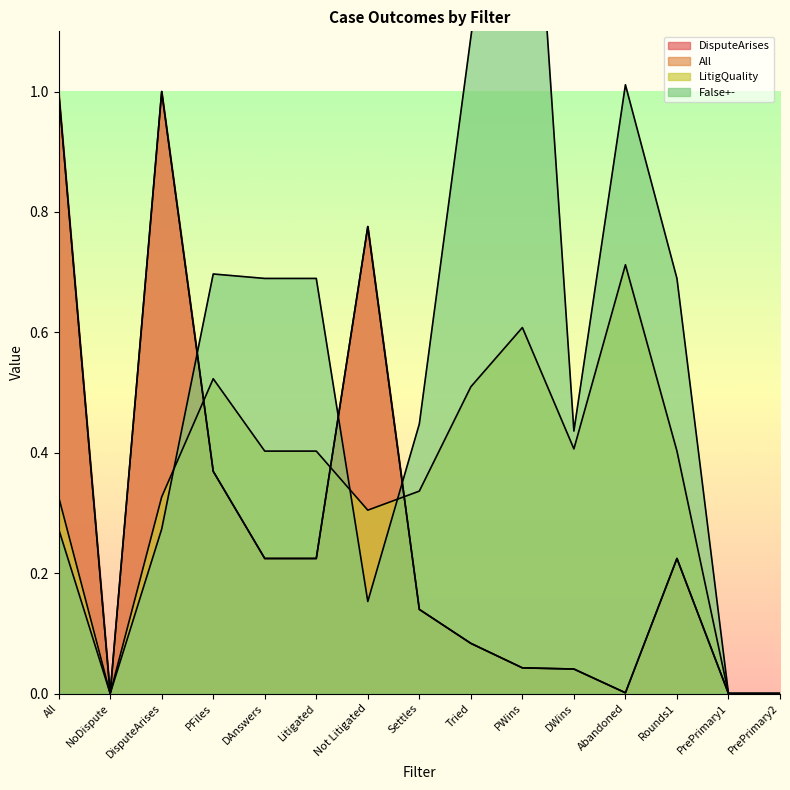

True or false: DisputeArises has more than 0 interior local peaks.

True